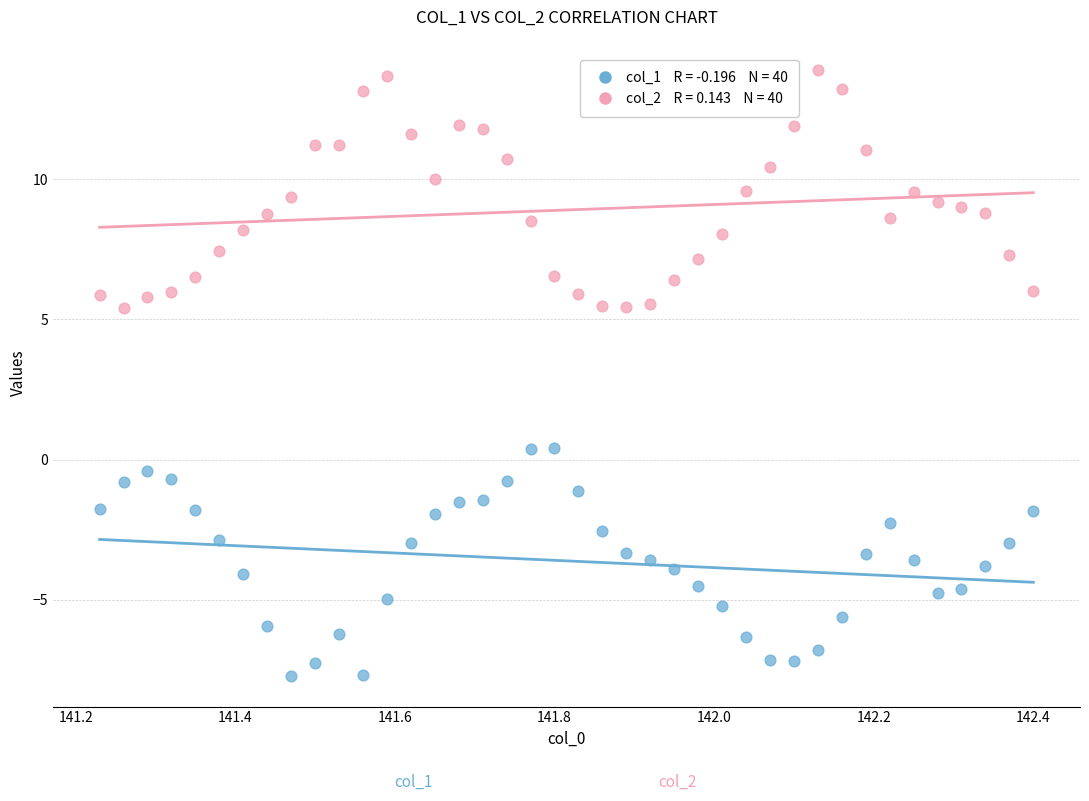

Across all data points, what is the range of Y values (max minus min)?

21.6